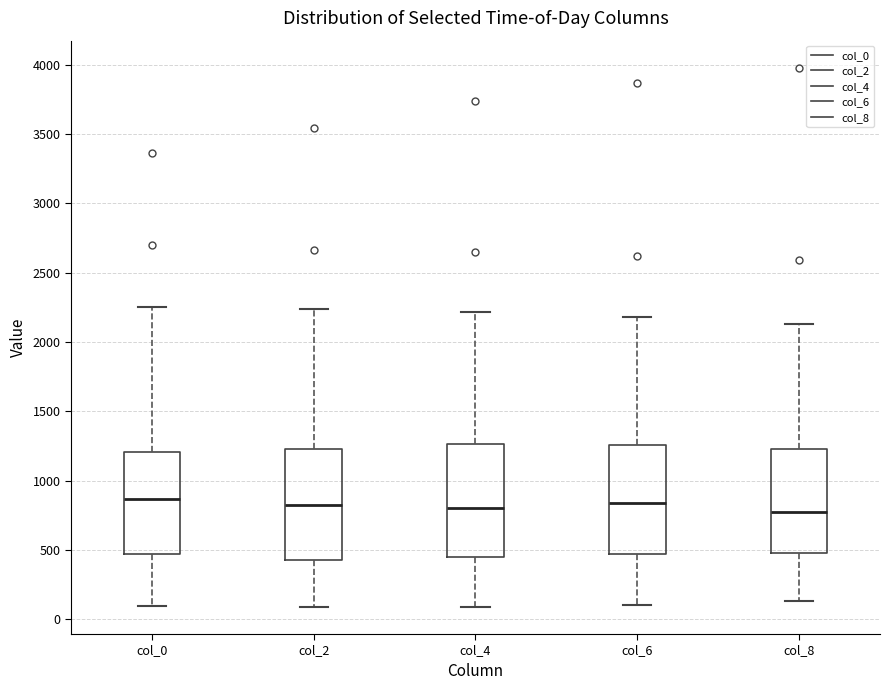

Where is the upper edge of the box for col_0 on the y-axis? The values are not printed on the chart, so give them approximately, as read against the axis.

1200